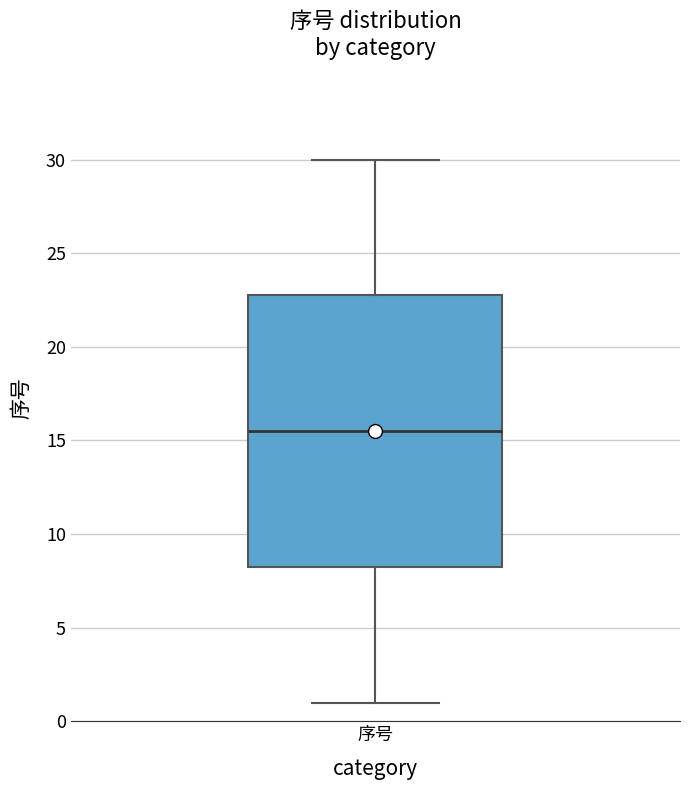

Transcribe this box plot: give where the median line is, the range the box spans, and where the two whiskers end, as read against the y-axis. The values are not printed on the chart, so give them approximately, as read against the axis.

median 15.5, box 8.5 to 23.0, whiskers 1.0 to 30.0